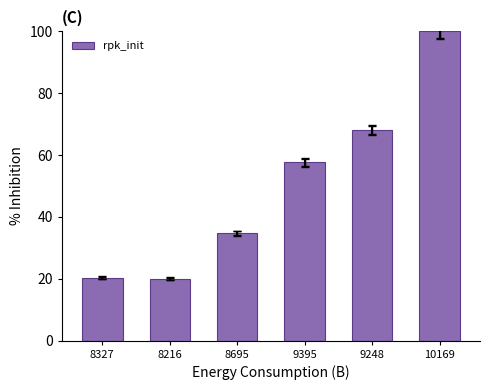

Read the value at 9248.

68.2